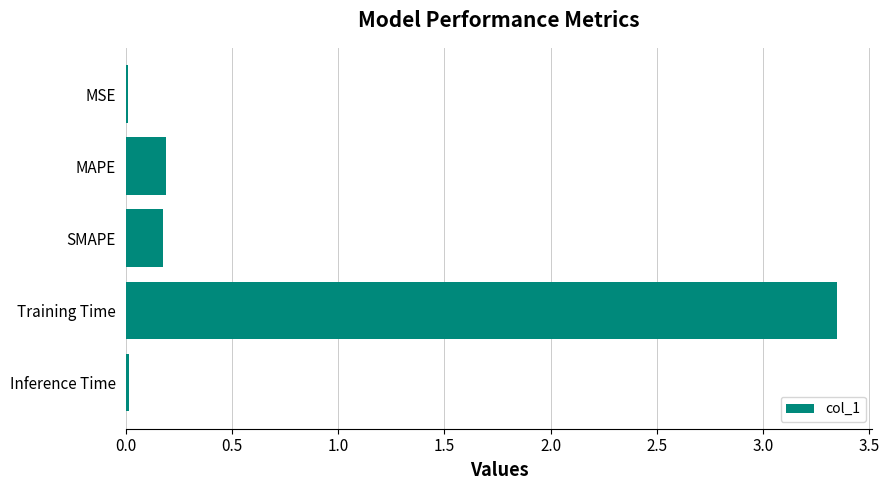

Between MAPE and MSE, which is larger?

MAPE